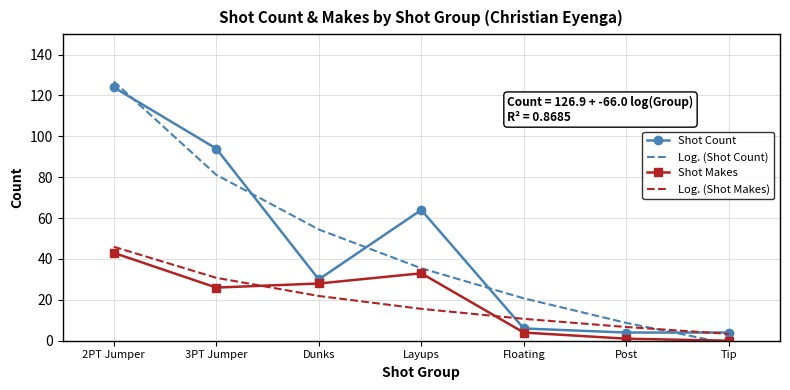

Which series ends up on top after the final intersection of Shot Count and Log. (Shot Count)?

Shot Count